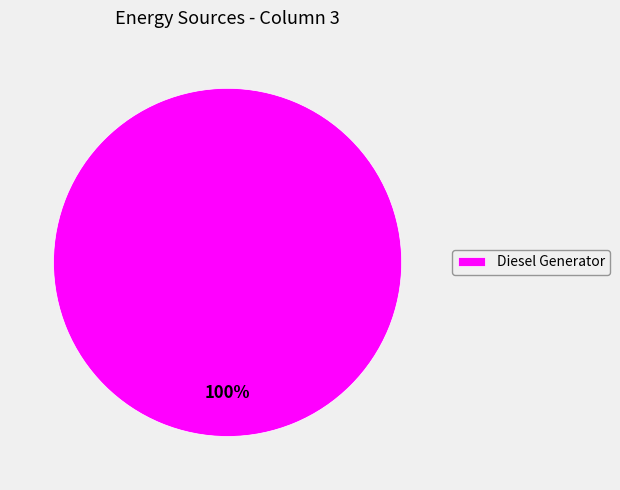

Rank the categories by value from lowest to highest.

Diesel Generator